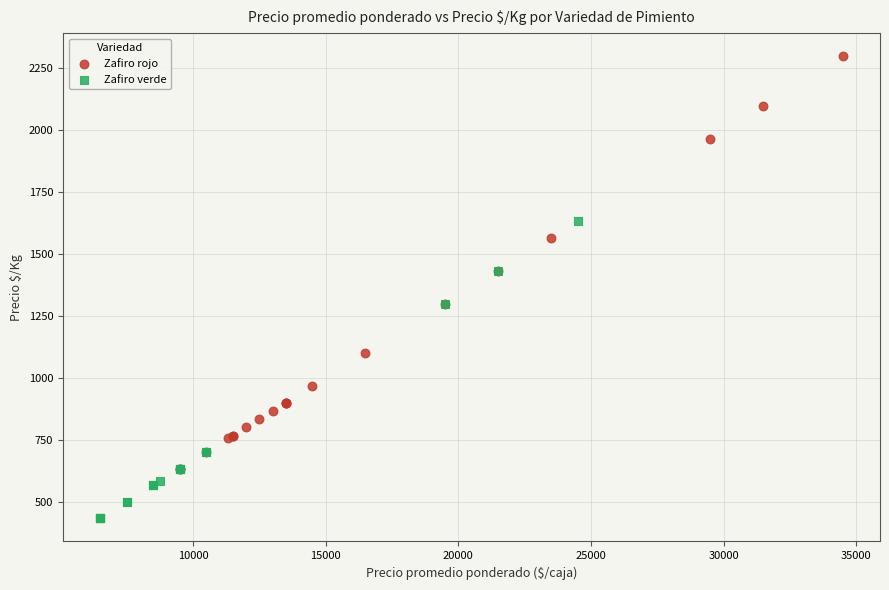

Which series has the widest spread of Y values?

Zafiro rojo